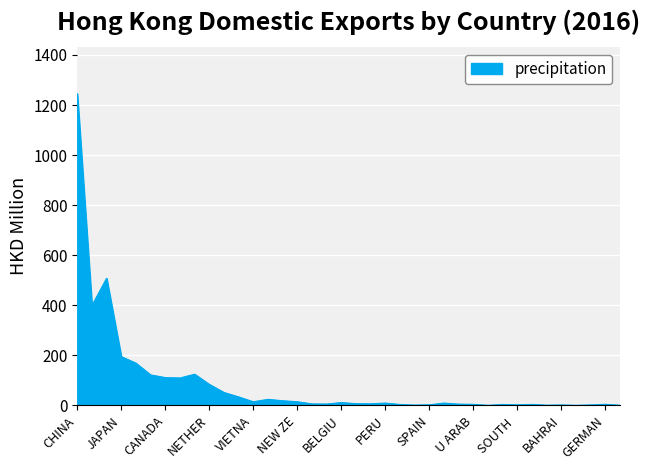

How many series are shown in this chart?

1